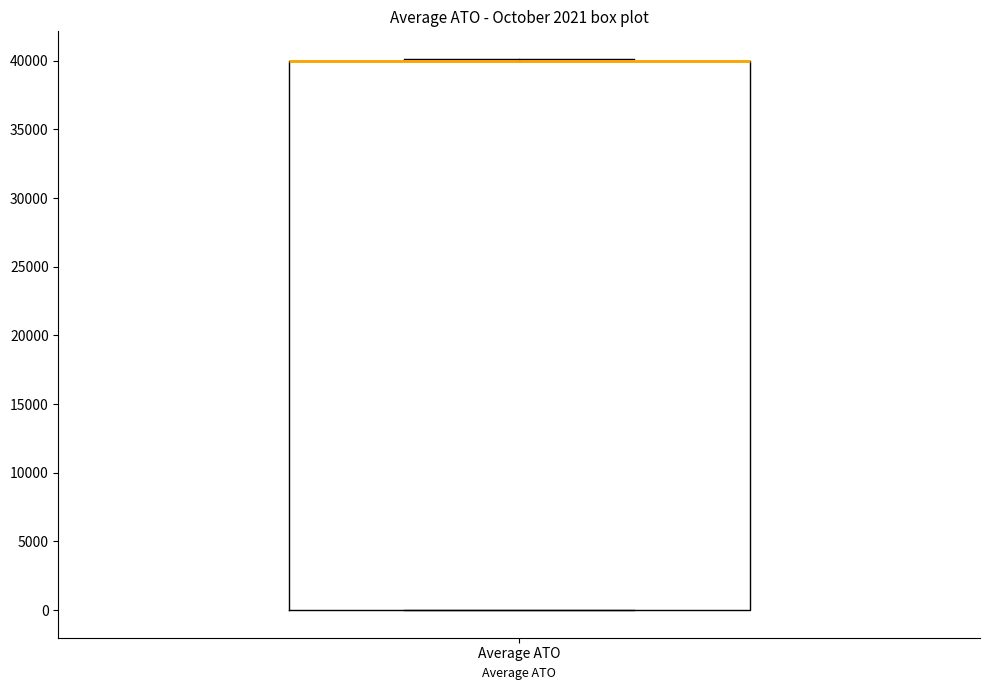

Transcribe this box plot: give where the median line is, the range the box spans, and where the two whiskers end, as read against the y-axis. The values are not printed on the chart, so give them approximately, as read against the axis.

median 40000 (drawn on the box's upper edge), box 0 to 40000, whiskers 0 to 40000